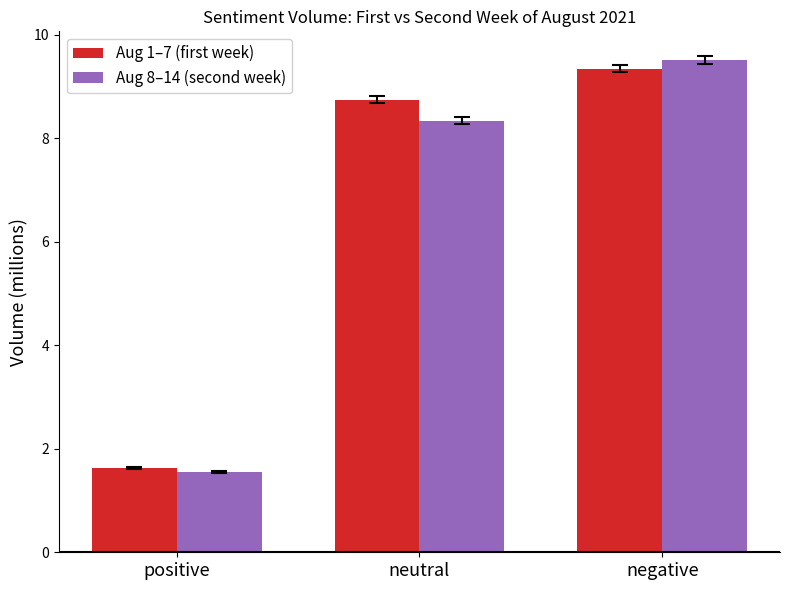

At neutral, list the series in order from largest to smallest.

Aug 1–7 (first week), Aug 8–14 (second week)